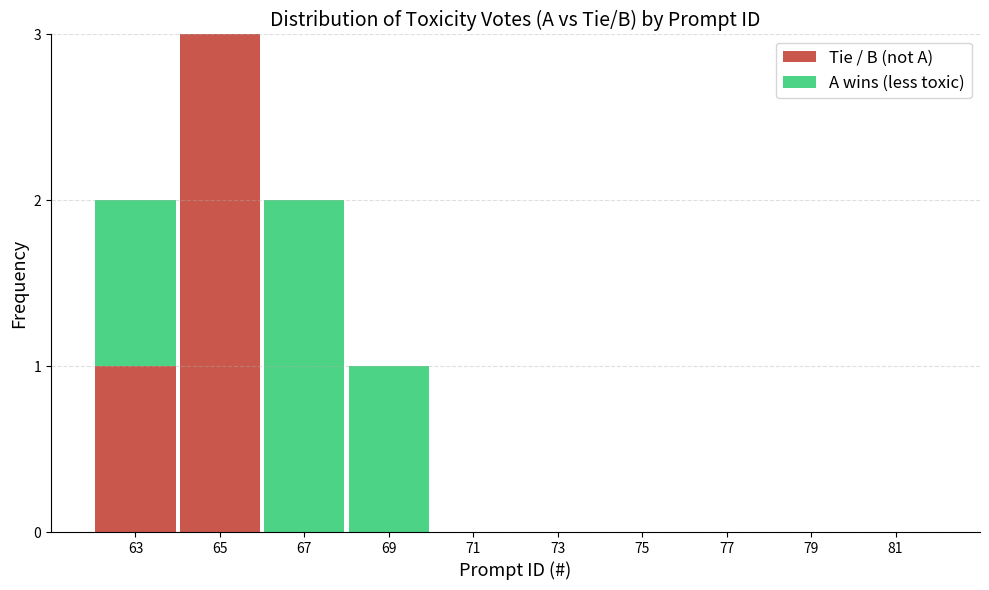

Reading left to right, list the values for the Tie / B (not A) series.

63=1	65=3	67=0	69=0	71=0	73=0	75=0	77=0	79=0	81=0